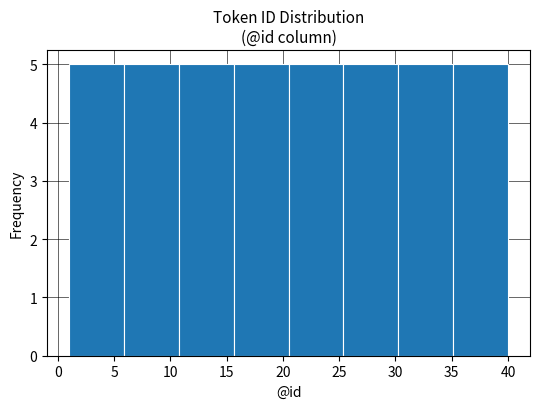

Reading left to right, list every bar in this chart as the range it spans on the x-axis followed by its height. Neither the bar edges nor the heights are printed on the chart, so give them approximately, as read against the axes.

1.0 to 6.0: 5
6.0 to 11.0: 5
11.0 to 15.5: 5
15.5 to 20.5: 5
20.5 to 25.5: 5
25.5 to 30.5: 5
30.5 to 35.0: 5
35.0 to 40.0: 5